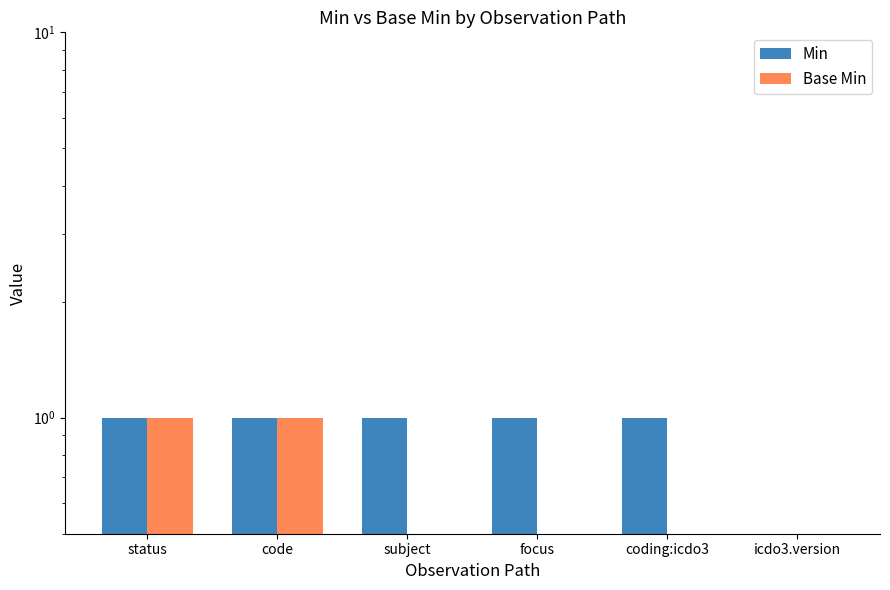

At how many categories does at least one series exceed 0?

5